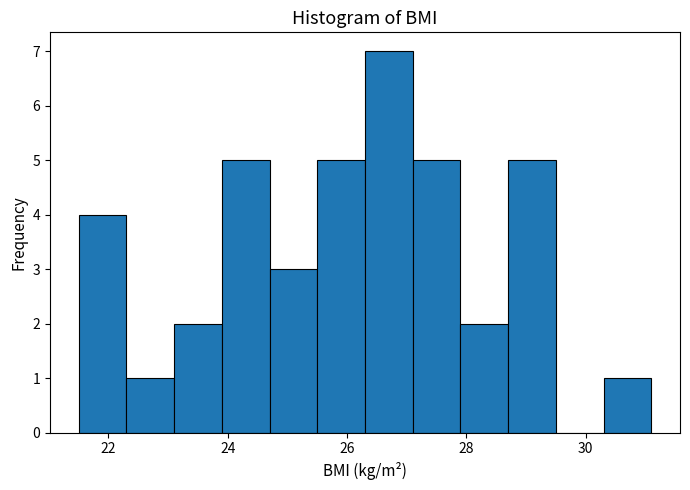

Reading left to right, transcribe this chart: for each bar, give the range it covers on the x-axis and its height. Neither the bar edges nor the heights are printed on the chart, so give them approximately, as read against the axes.

21.5 to 22.3: 4
22.3 to 23.1: 1
23.1 to 23.9: 2
23.9 to 24.7: 5
24.7 to 25.5: 3
25.5 to 26.3: 5
26.3 to 27.1: 7
27.1 to 27.9: 5
27.9 to 28.7: 2
28.7 to 29.5: 5
29.5 to 30.3: 0
30.3 to 31.1: 1